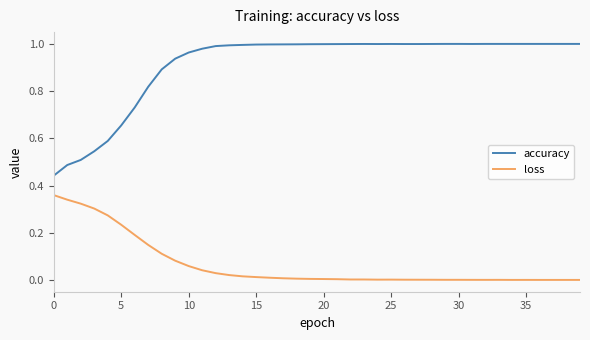

List the series in order of their peak value, highest first.

accuracy, loss